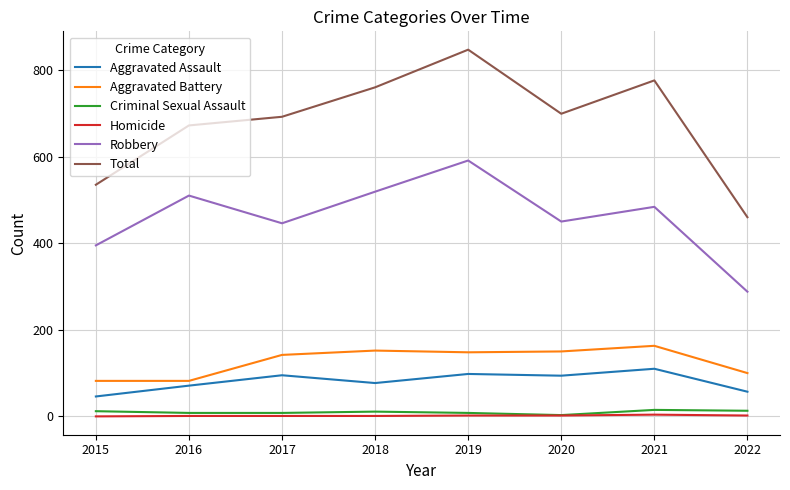

Which series has the widest spread of values?

Total